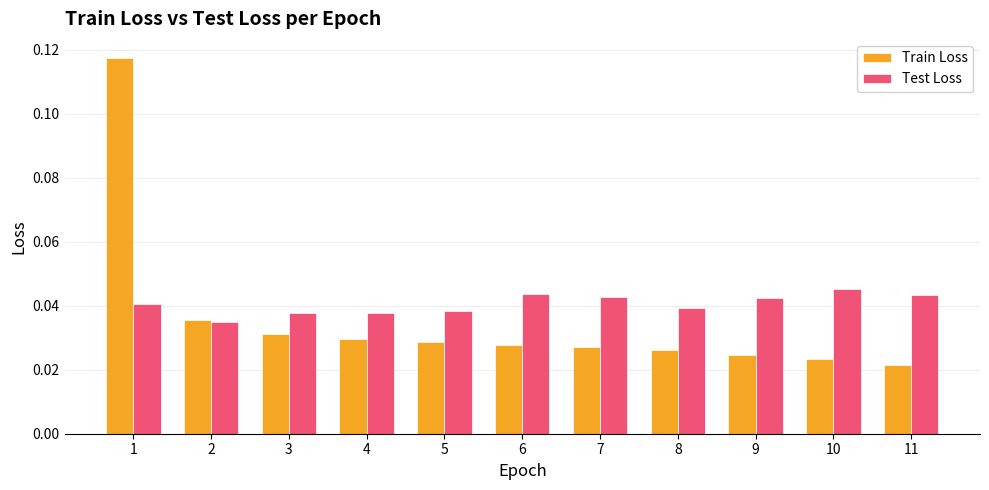

What are all the series names shown in the legend?

Train Loss, Test Loss